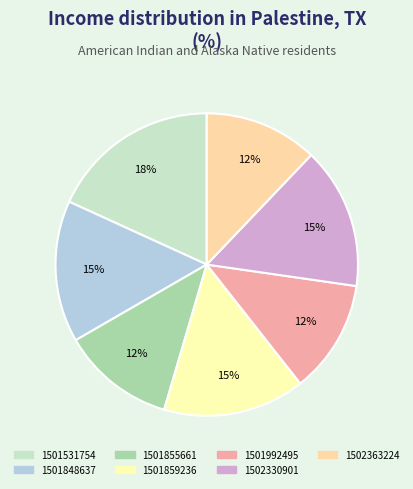

What percentage is the 1501992495 slice, to the nearest percent?

12%